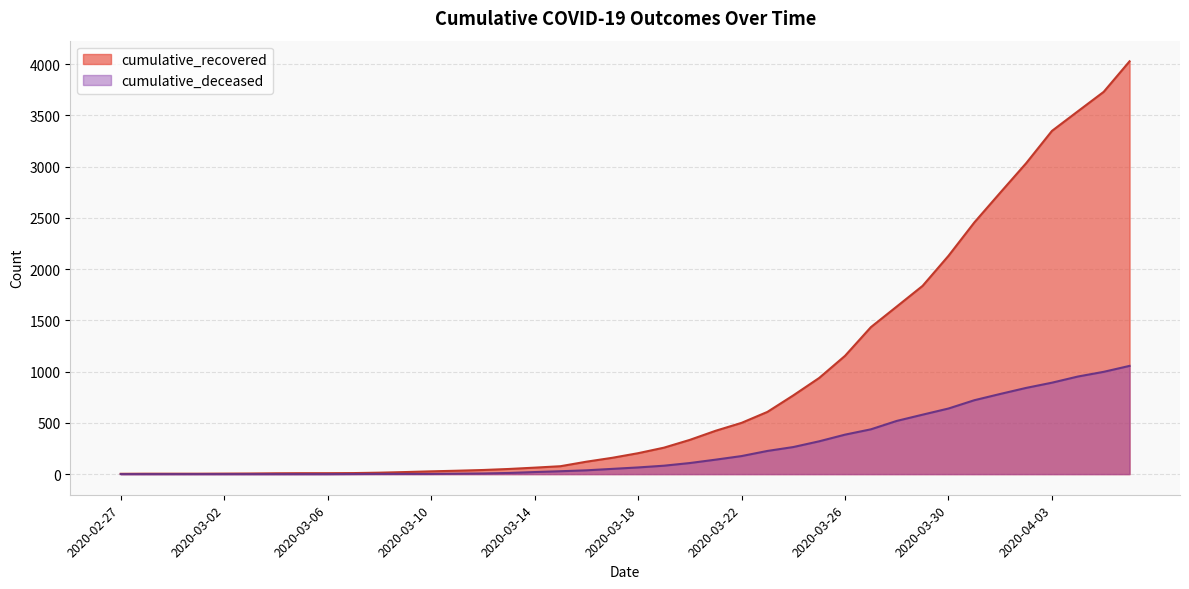

Does the chart have visible grid lines?

Yes